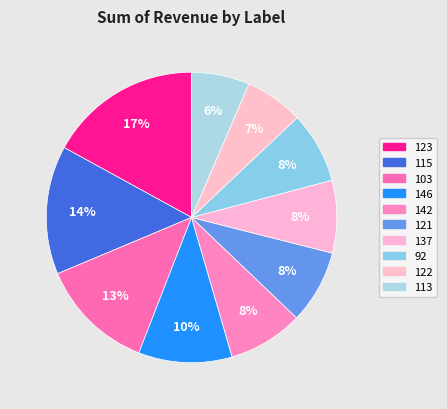

Rank the categories by value from lowest to highest.

113, 122, 92, 137, 121, 142, 146, 103, 115, 123